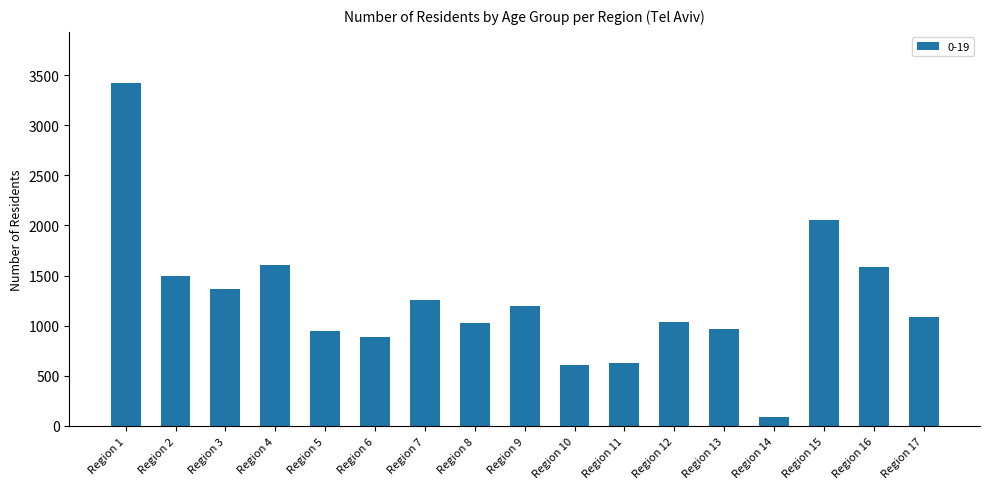

Which has a higher value, Region 11 or Region 7?

Region 7